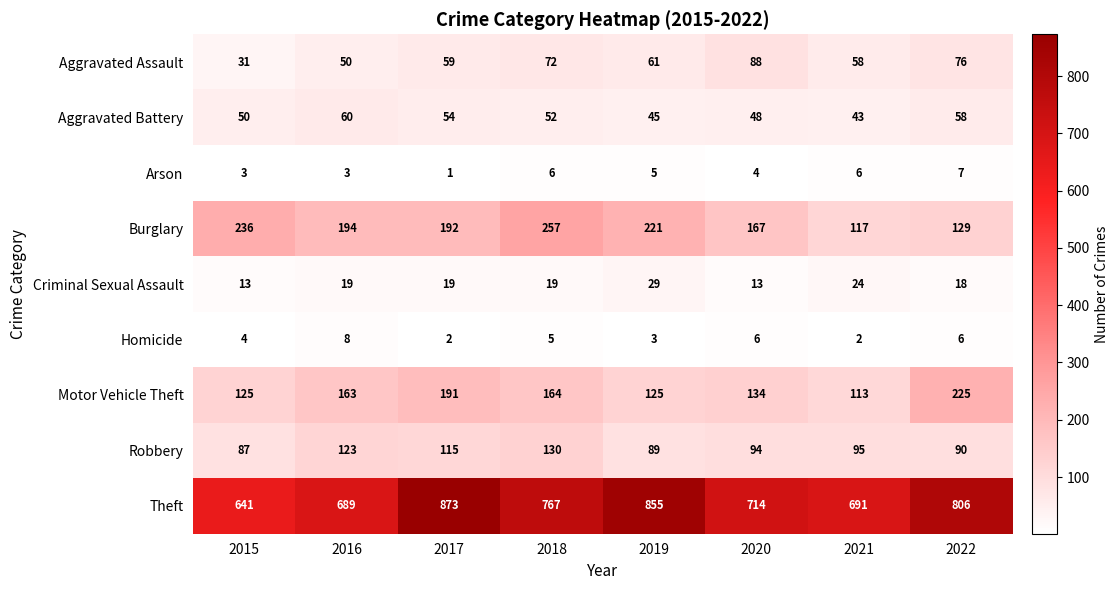

What is the average value of the Aggravated Battery series?

51